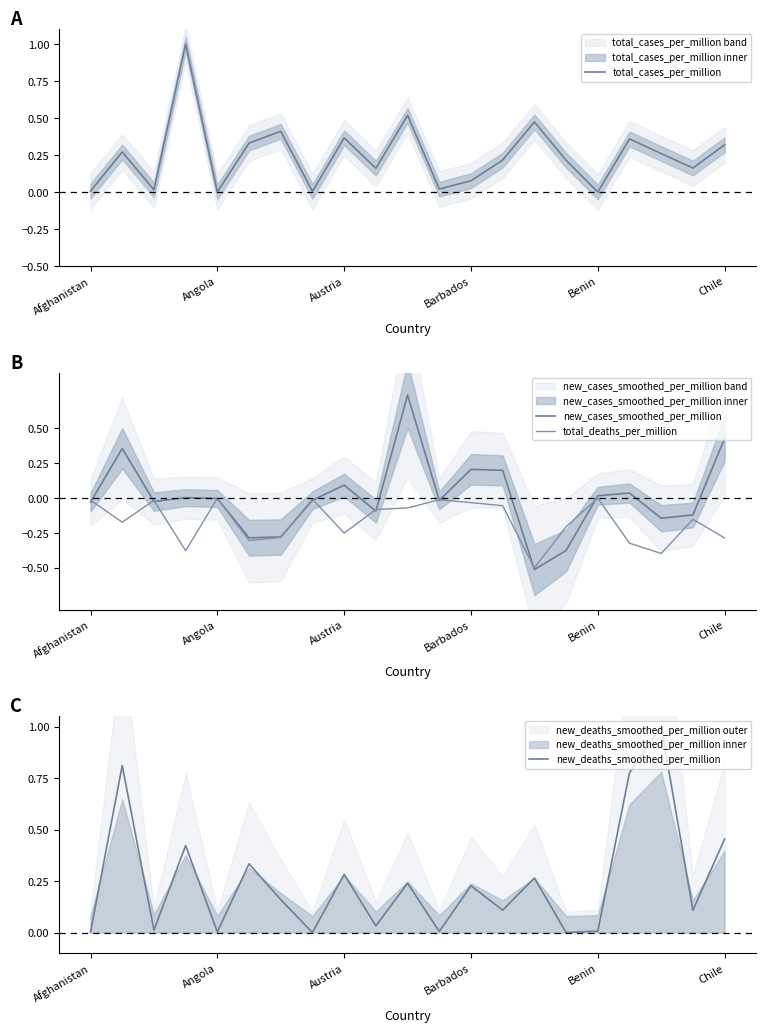

What is the highest value of the new_cases_smoothed_per_million series?

0.7